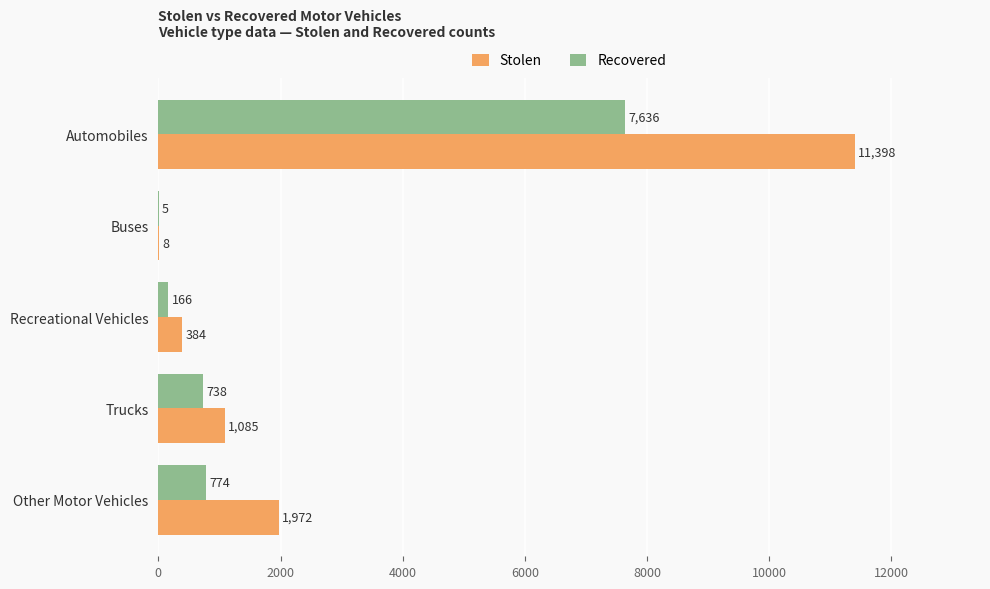

Between Automobiles and Buses, which series saw the biggest shift?

Stolen